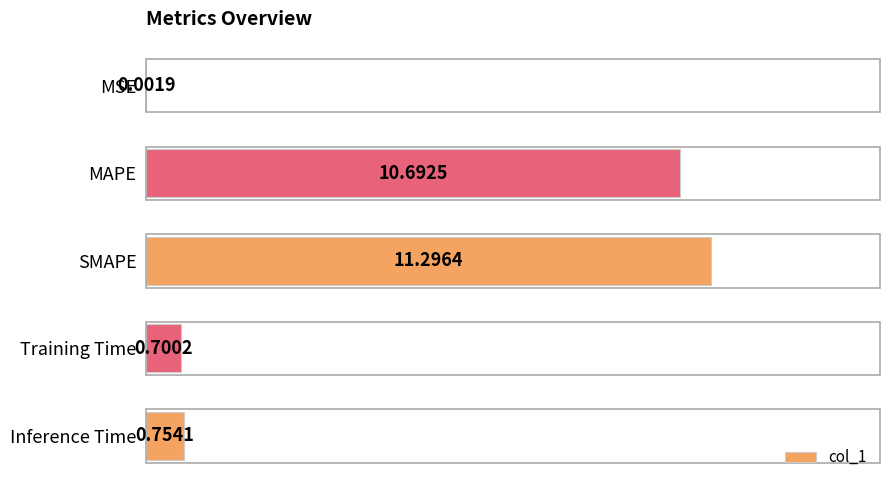

What is the sum of the values at SMAPE and MAPE?

22.0